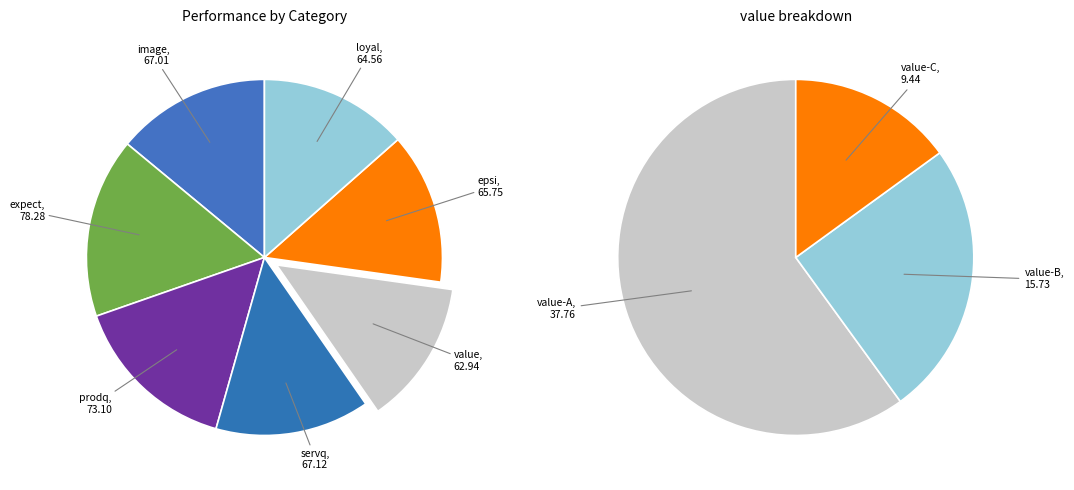

To the nearest percent, what is the difference between the largest and smallest slice percentages?

3%